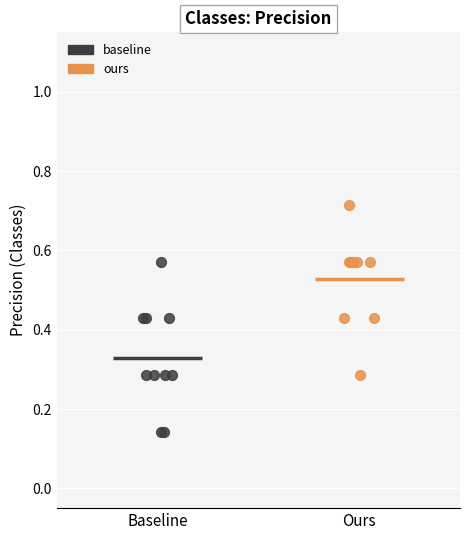

Which series reaches the minimum Y coordinate?

baseline